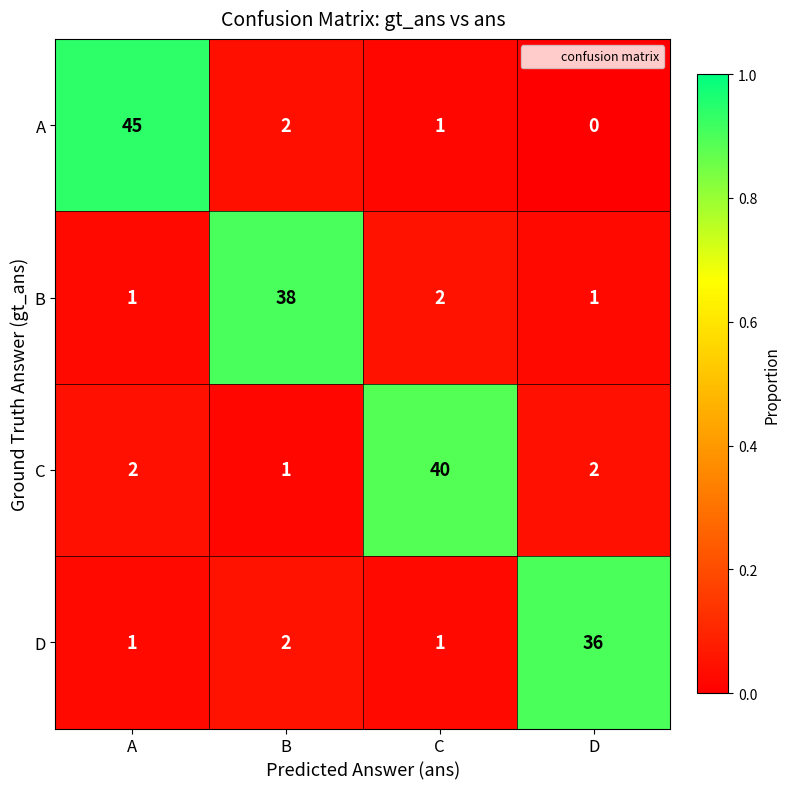

List the series in order of their overall mean, lowest first.

D, B, C, A